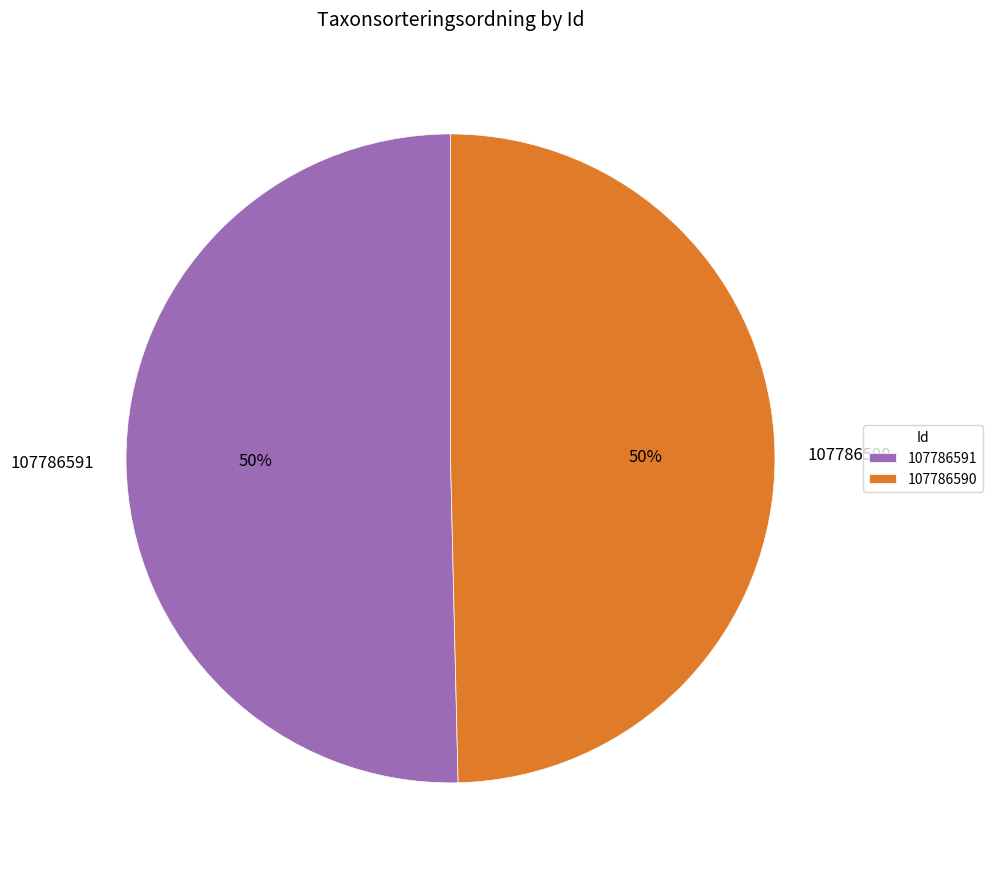

Is the sum of 107786591 and 107786590 greater than half?

Yes